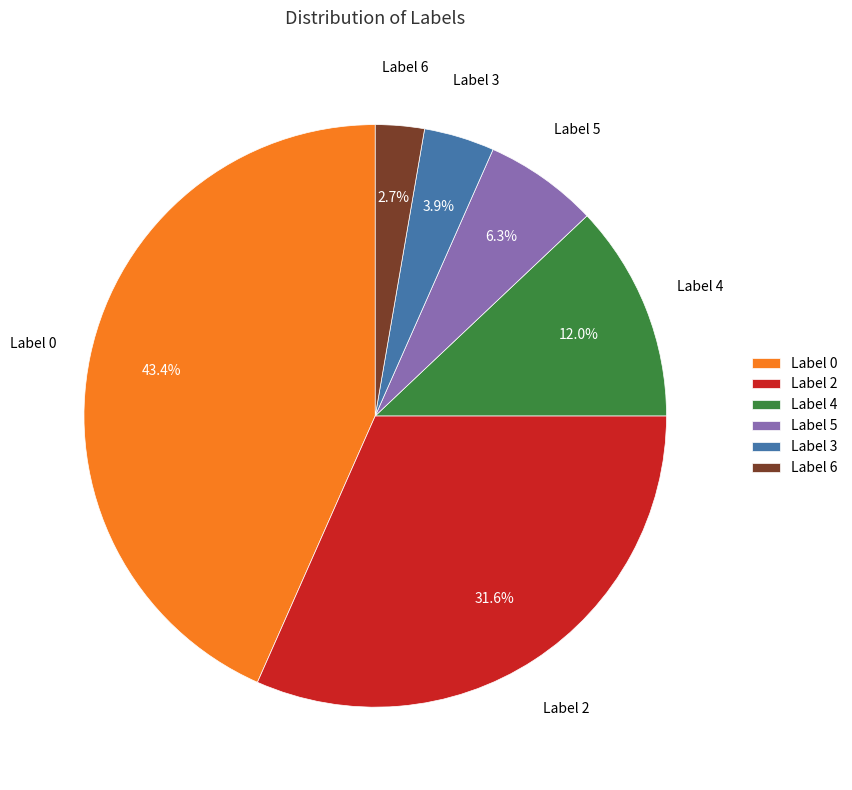

Is there a majority slice in this chart?

No